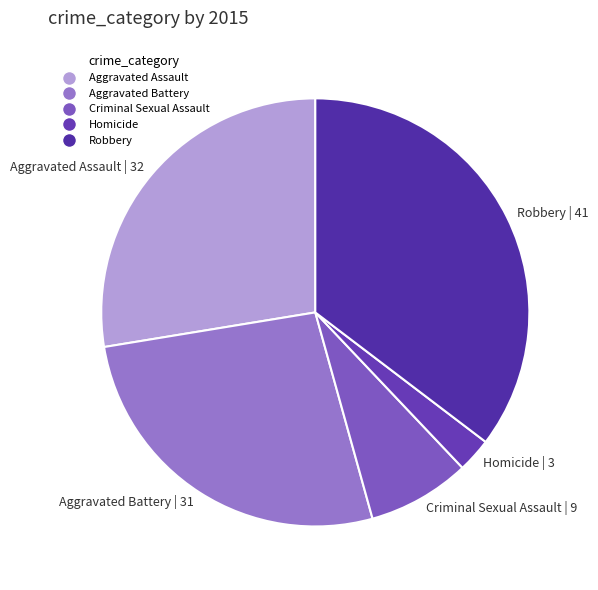

Is it true that Homicide is 3% of the pie?

True